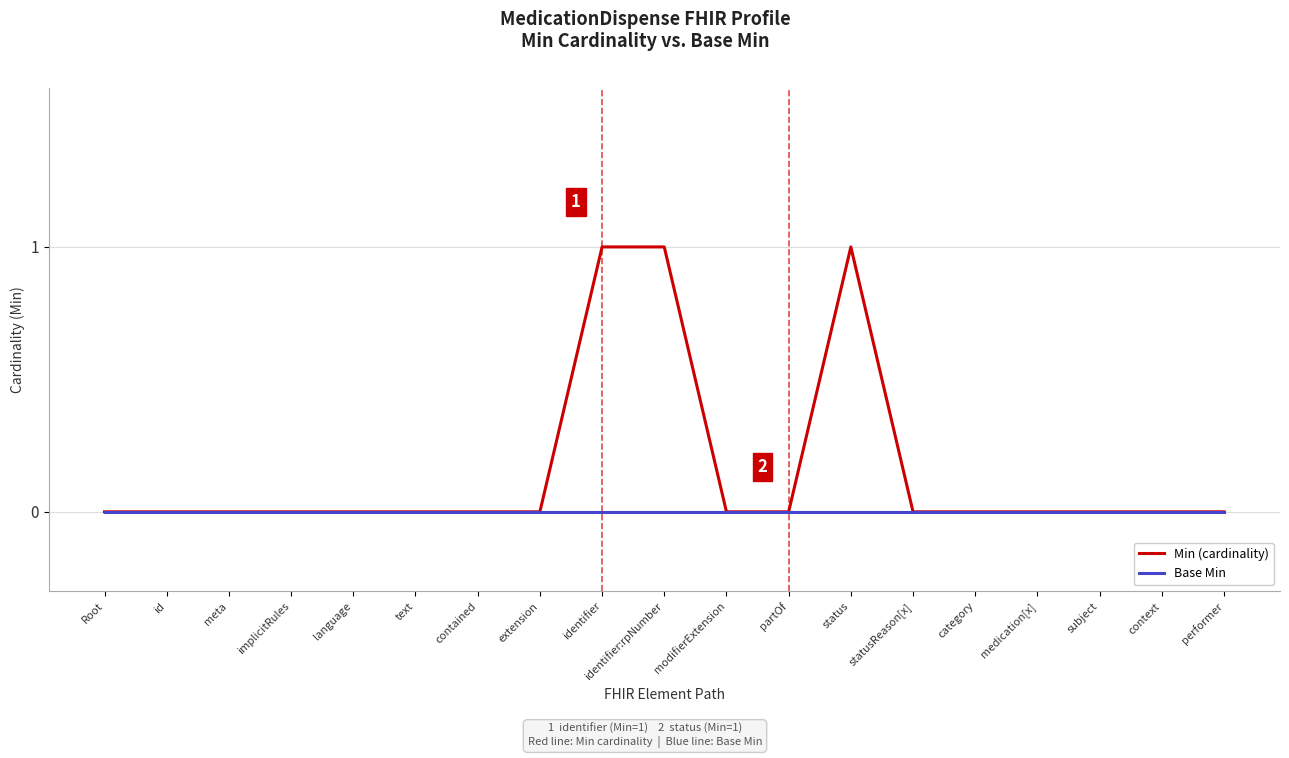

Which series has the largest range (max minus min)?

Min (cardinality)